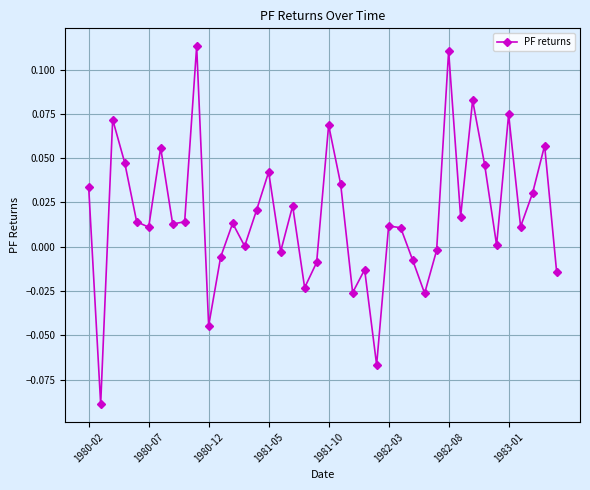

How many points are higher than both their immediate neighbors (excluding endpoints)?

13